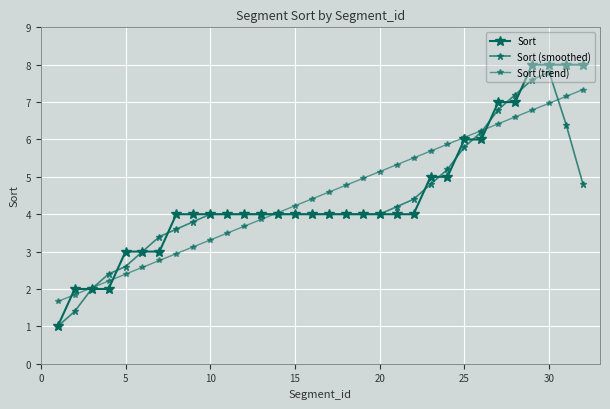

Reading left to right, extract all data points from this chart.

Sort: 1.0	2.0	2.0	2.0	3.0	3.0	3.0	4.0	4.0	4.0	4.0	4.0	4.0	4.0	4.0	4.0	4.0	4.0	4.0	4.0	4.0	4.0	5.0	5.0	6.0	6.0	7.0	7.0	8.0	8.0	8.0	8.0
Sort (smoothed): 1.0	1.4	2.0	2.4	2.6	3.0	3.4	3.6	3.8	4.0	4.0	4.0	4.0	4.0	4.0	4.0	4.0	4.0	4.0	4.0	4.2	4.4	4.8	5.2	5.8	6.2	6.8	7.2	7.6	7.8	6.4	4.8
Sort (trend): 1.7	1.8	2.0	2.2	2.4	2.6	2.8	2.9	3.1	3.3	3.5	3.7	3.9	4.0	4.2	4.4	4.6	4.8	5.0	5.1	5.3	5.5	5.7	5.9	6.1	6.2	6.4	6.6	6.8	7.0	7.2	7.3